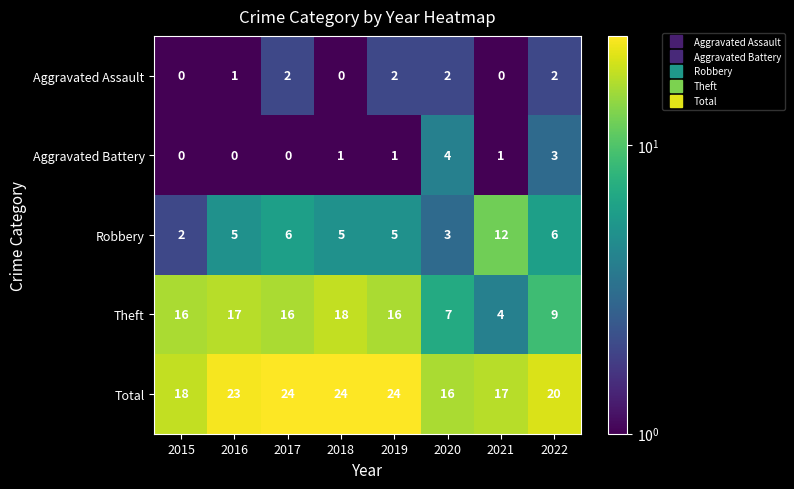

Which series has the largest range (max minus min)?

Theft